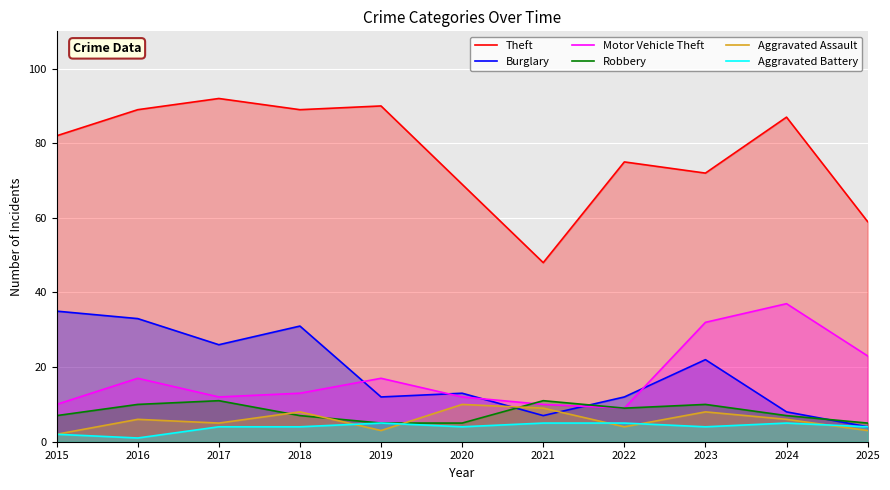

In Aggravated Assault, how many points are higher than both neighbors (excluding endpoints)?

4